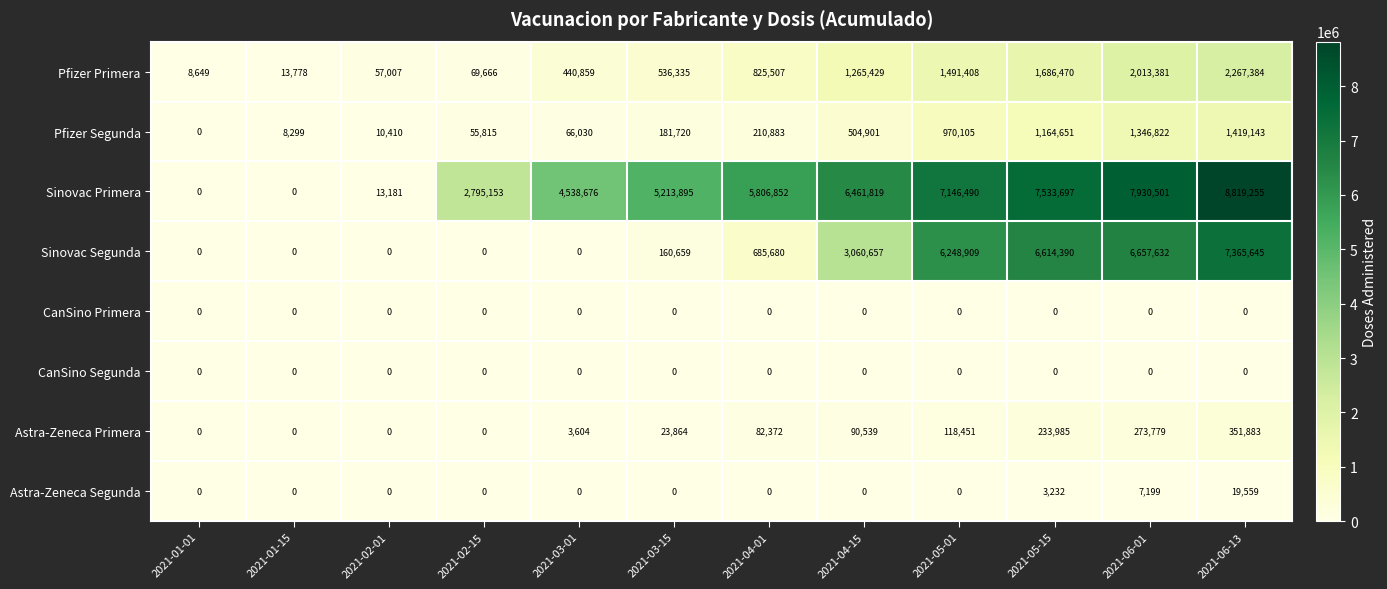

Which series has the largest total across all categories?

Sinovac Primera